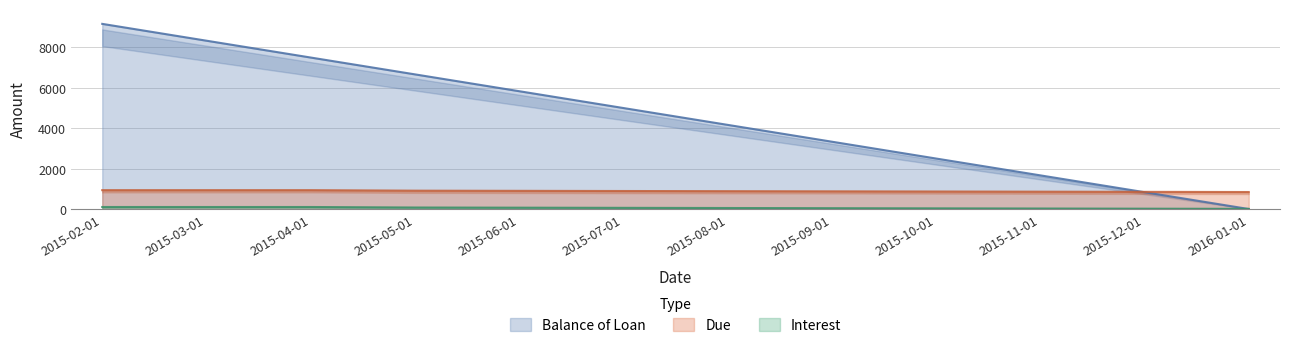

Which series changed the most between 2015-02-01 and 2015-09-01?

Balance of Loan